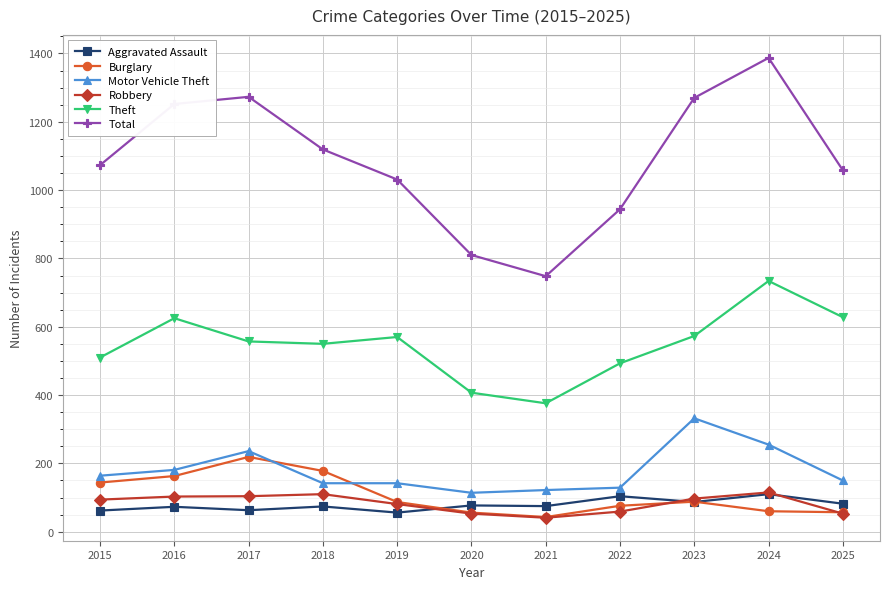

What is the sum of the Motor Vehicle Theft values at 2024 and 2020?

369